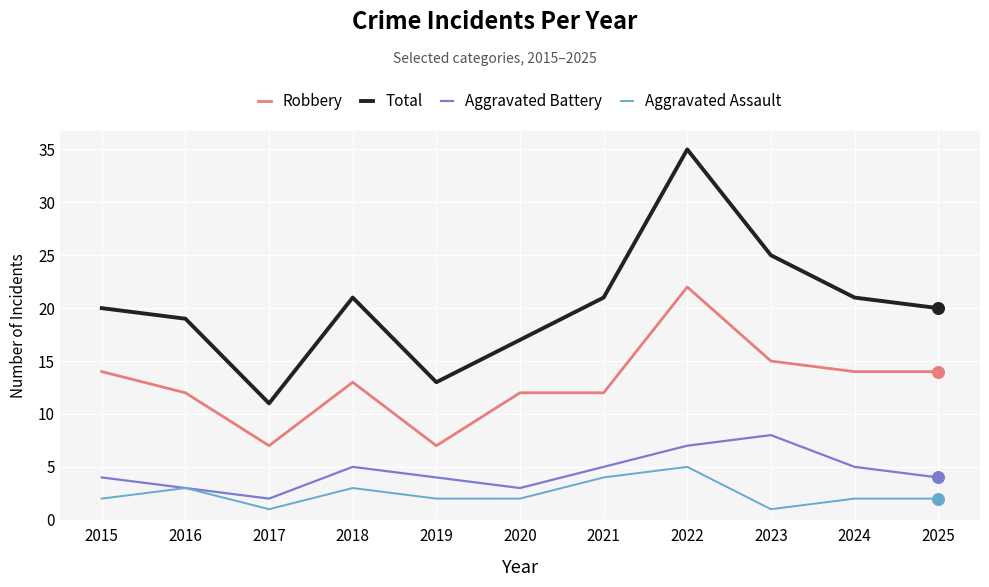

Is the value of Robbery at 2025 greater than the value of Total at 2015?

No